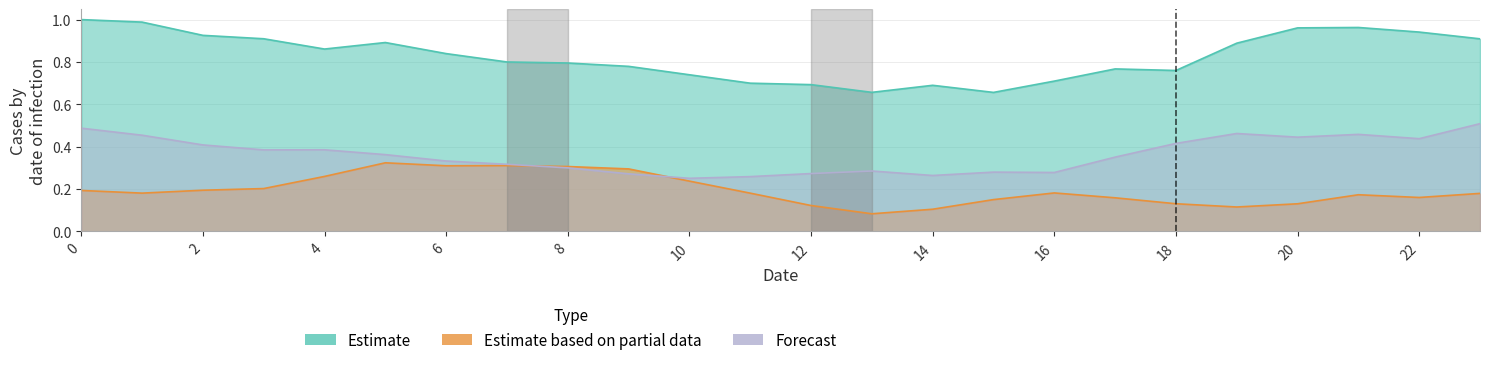

How many lines are shown in the chart?

3